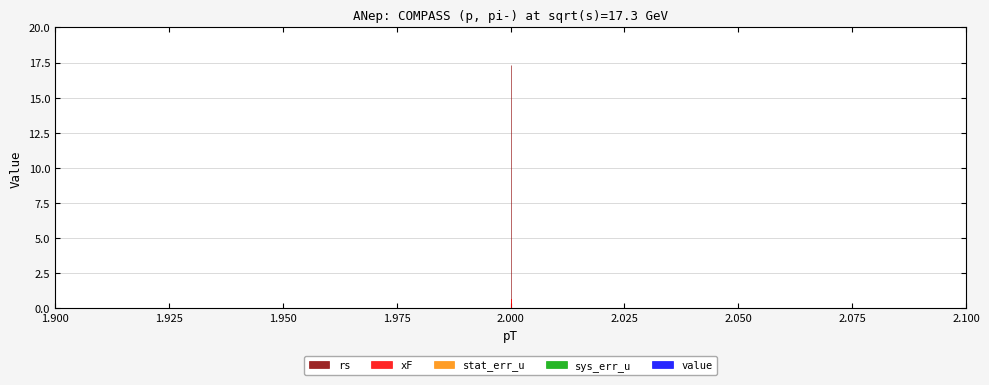

Does the chart have visible grid lines?

Yes